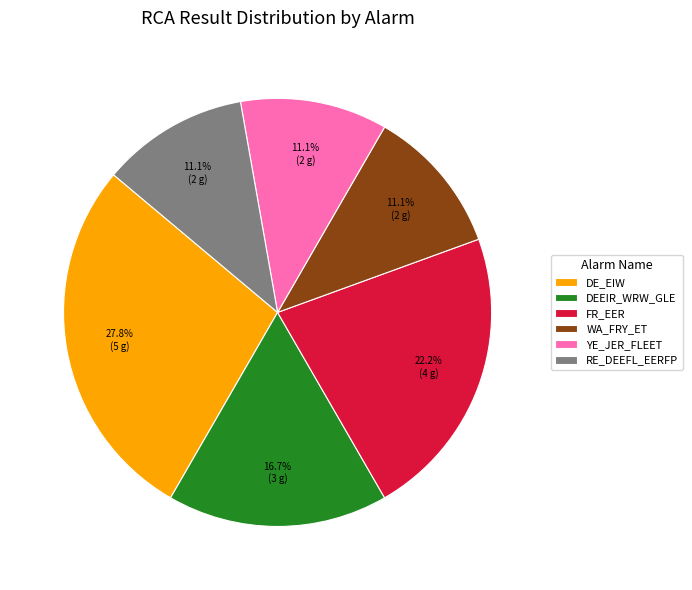

How many segments does this pie chart have?

6